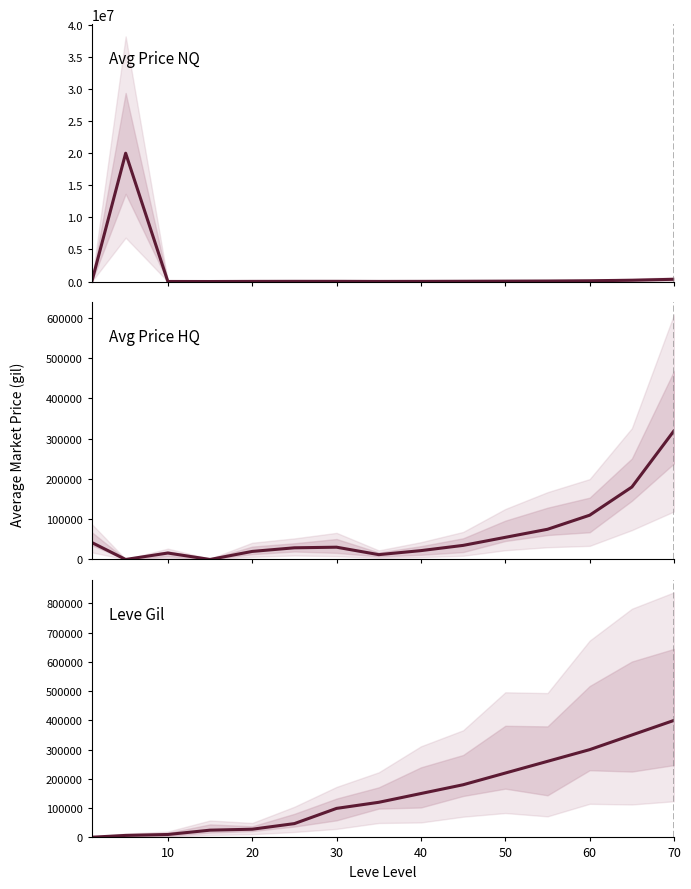

What is the average value of the Avg Price NQ series?

1401692.8